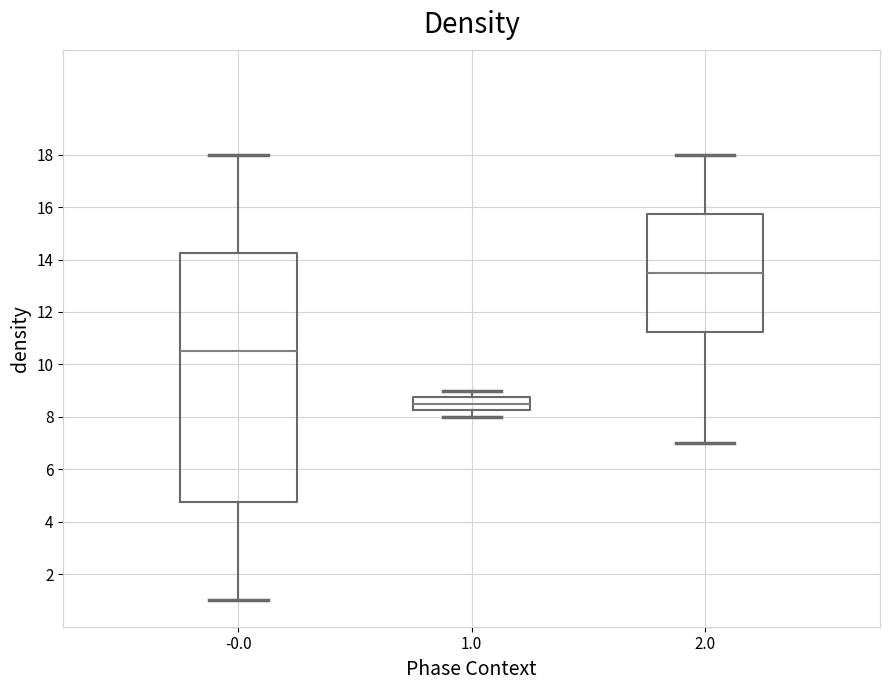

Which box is the tallest, from its lower edge to its upper edge?

-0.0